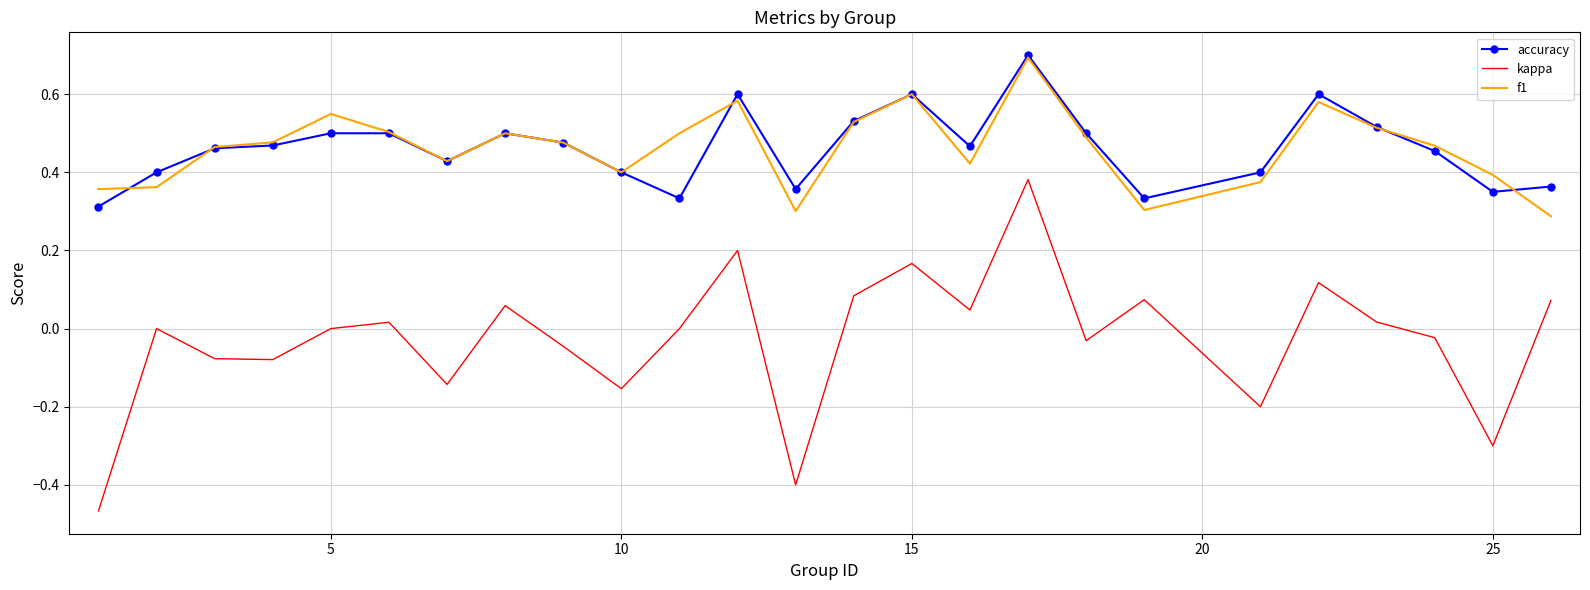

At how many categories does at least one series exceed 0?

25